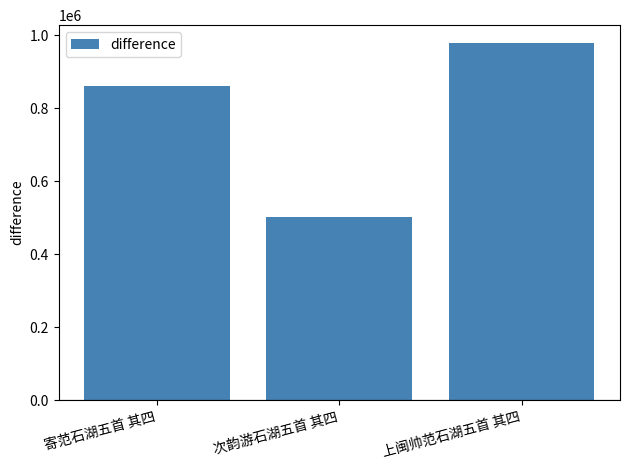

What is the label of the 2nd bar from the left?

次韵游石湖五首 其四